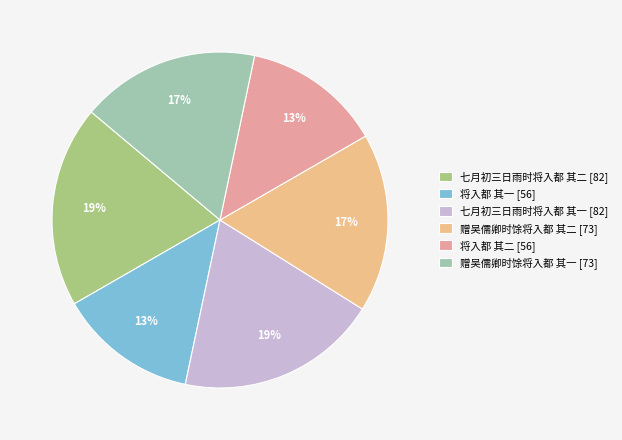

Between 赠吴儒卿时馀将入都 其一 and 将入都 其一, which is larger?

赠吴儒卿时馀将入都 其一